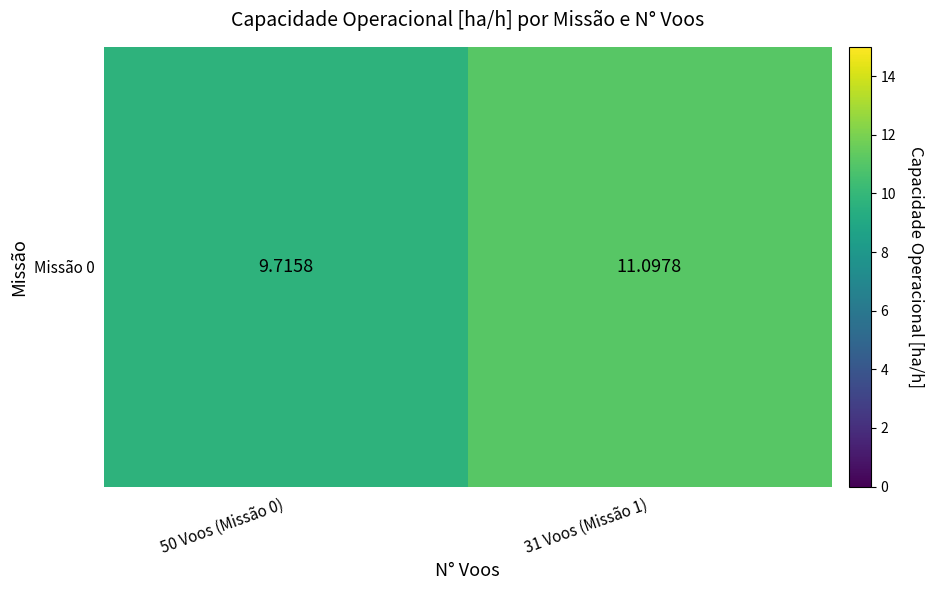

Reading right to left, transcribe all the data shown in this chart.

11.1	9.7